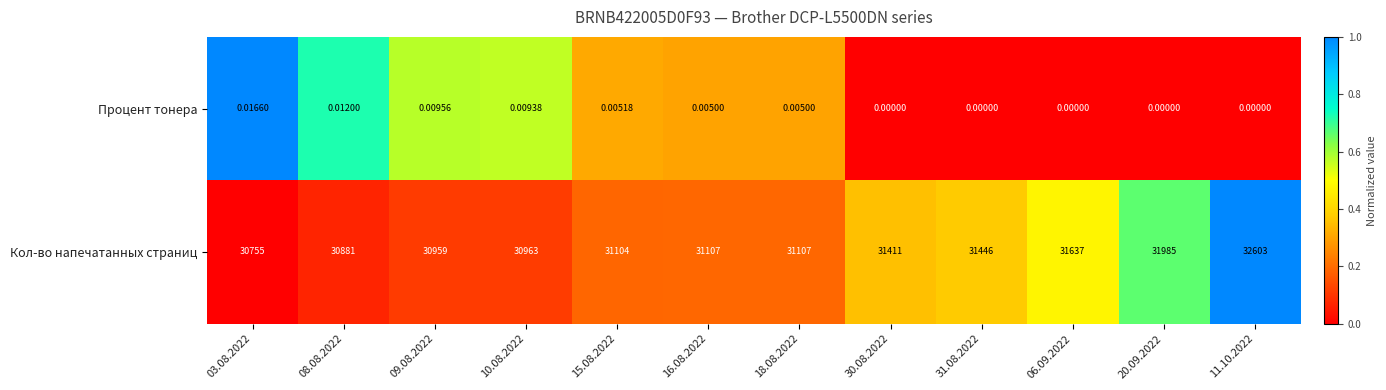

List the series in order of their peak value, lowest first.

Процент тонера, Кол-во напечатанных страниц